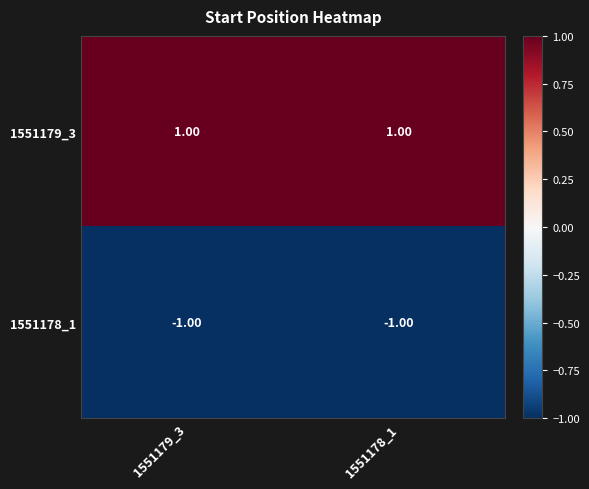

Rank the series by their maximum value, from lowest to highest.

1551178_1, 1551179_3